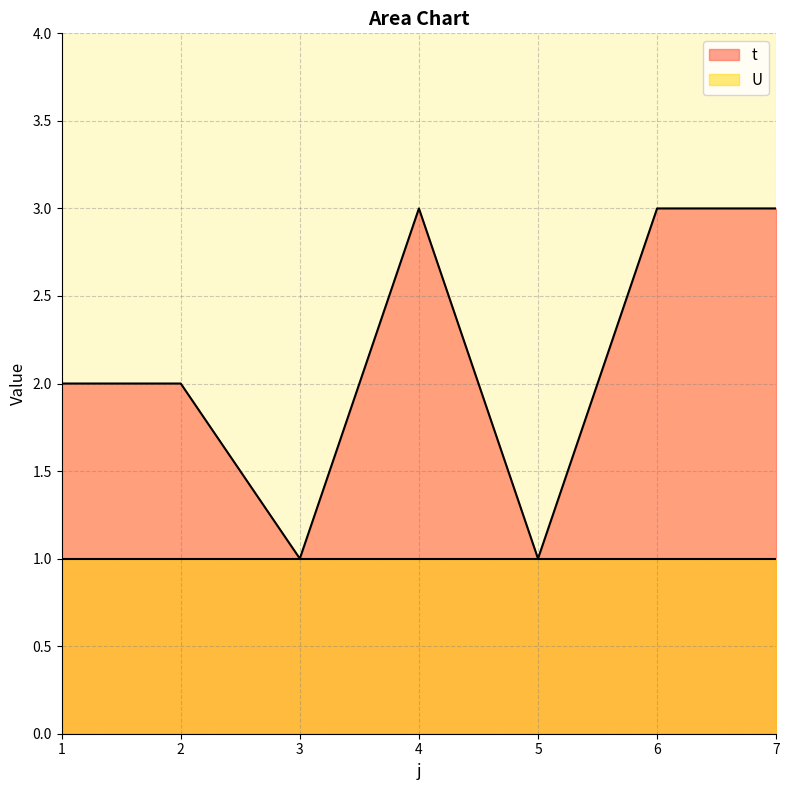

Reading right to left, what are all the values shown in this chart?

3	3	1	3	1	2	2